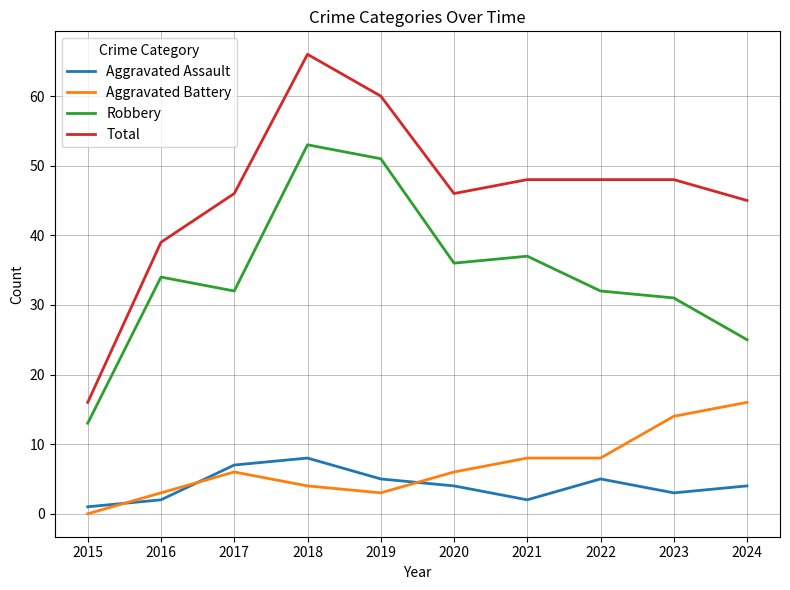

True or false: Total and Robbery cross at least once.

False